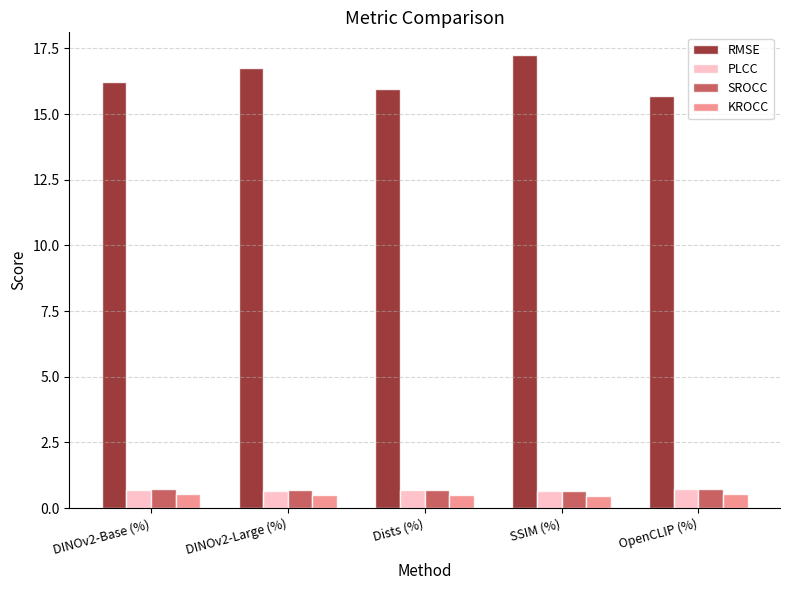

What is the total value across all series at SSIM (%)?

19.0